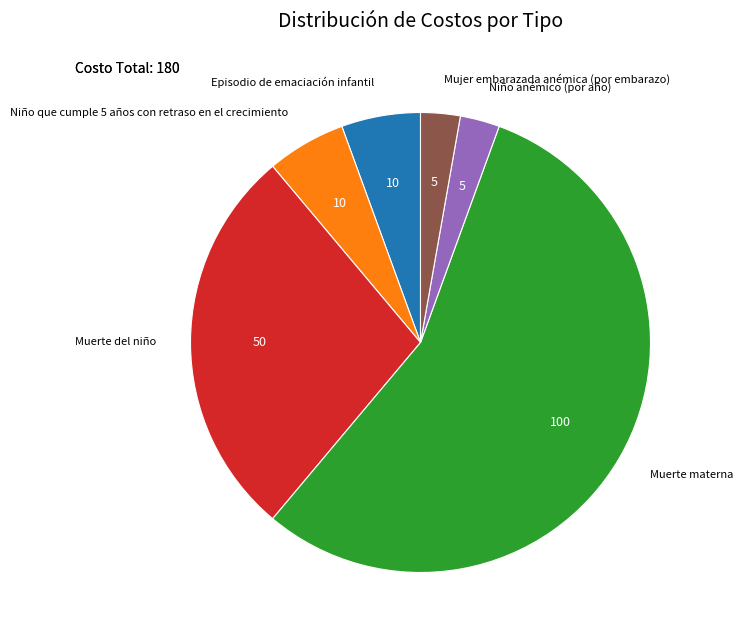

The Niño que cumple 5 años con retraso en el crecimiento slice represents 6% of the pie. True or false?

True